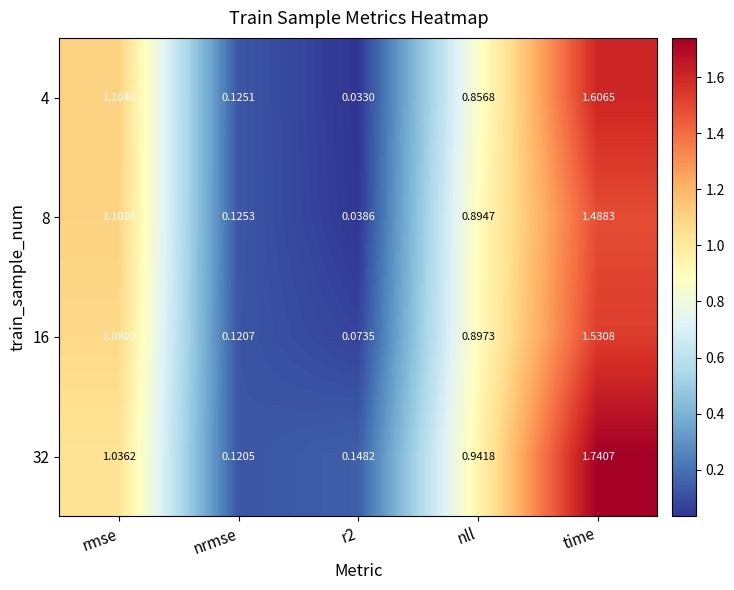

At which label does 8 reach its peak?

time